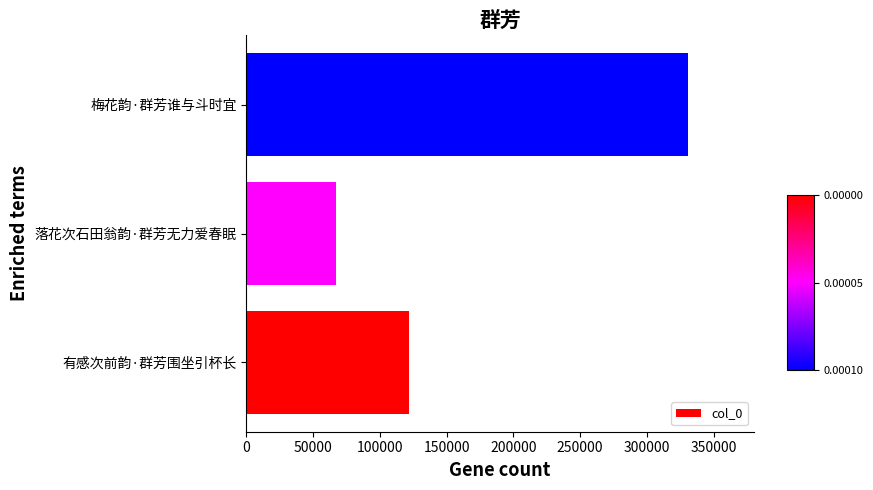

True or false: the data shows 33276 at 有感次前韵·群芳围坐引杯长.

False